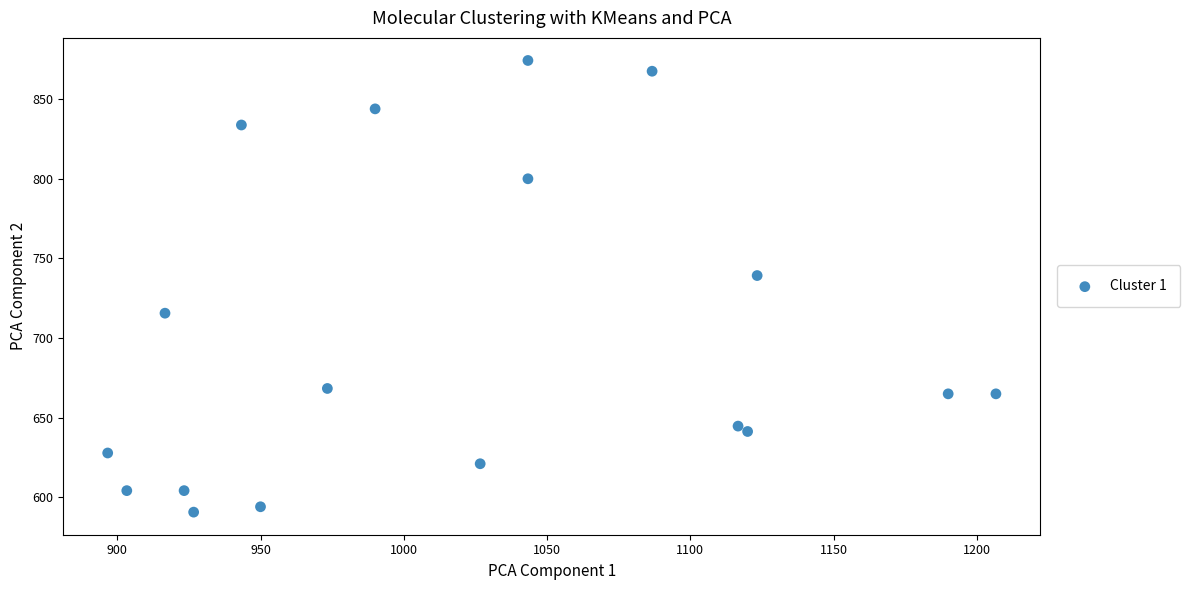

What is the range of Y values (max minus min)?

283.5